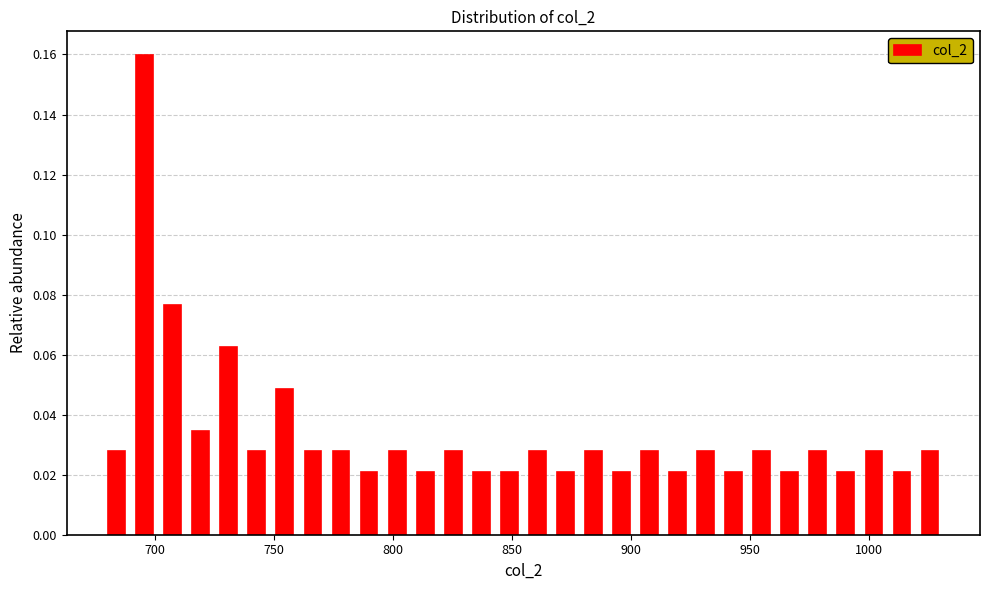

Around what value on the x-axis is the tallest bar? Give the approximate position of its centre, as read against the axis.

695